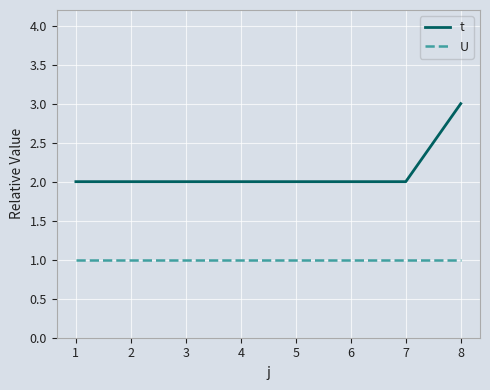

List the series in order of their peak value, lowest first.

U, t